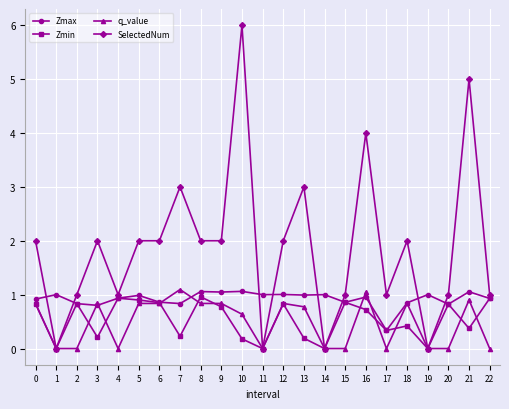

What is the average value of the SelectedNum series?

1.9